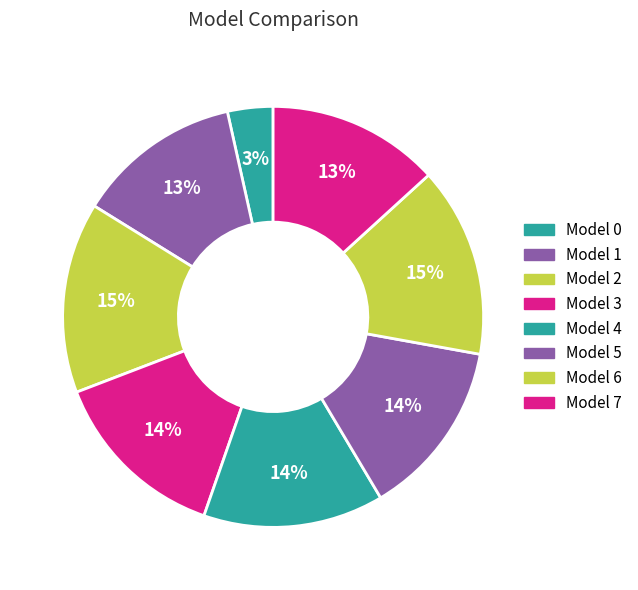

How many slices are in this pie chart?

8